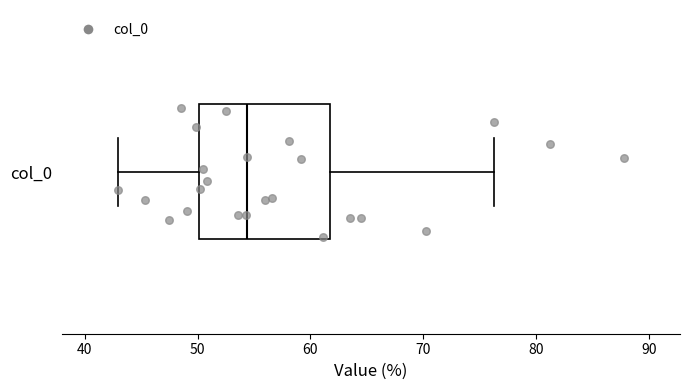

Where is the left edge of the box for col_0 on the x-axis? The values are not printed on the chart, so give them approximately, as read against the axis.

50